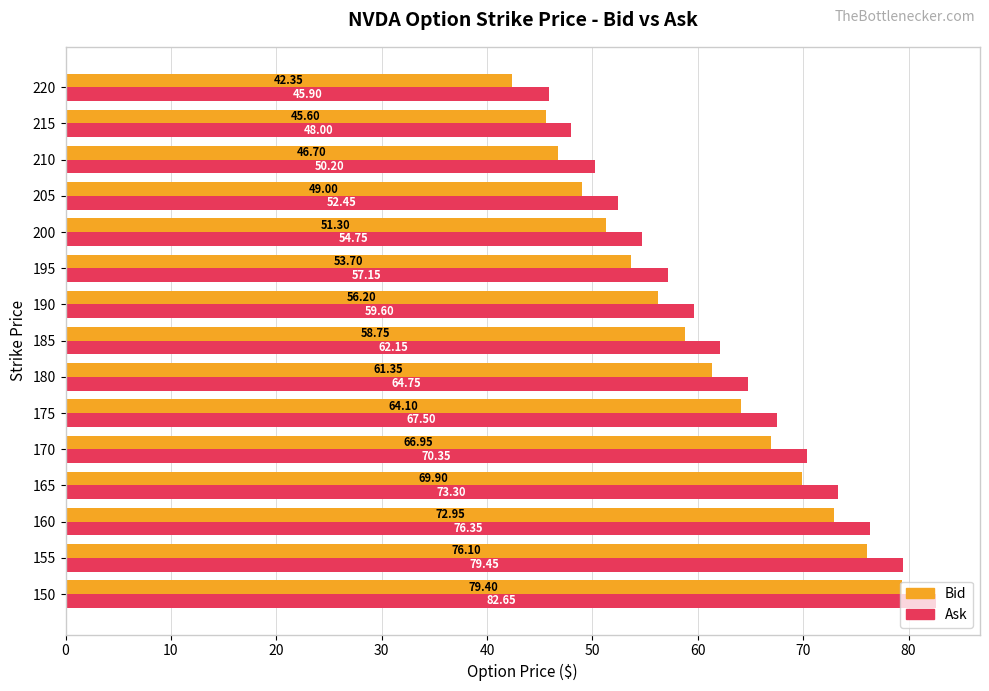

Rank the series by their maximum value, from lowest to highest.

Bid, Ask